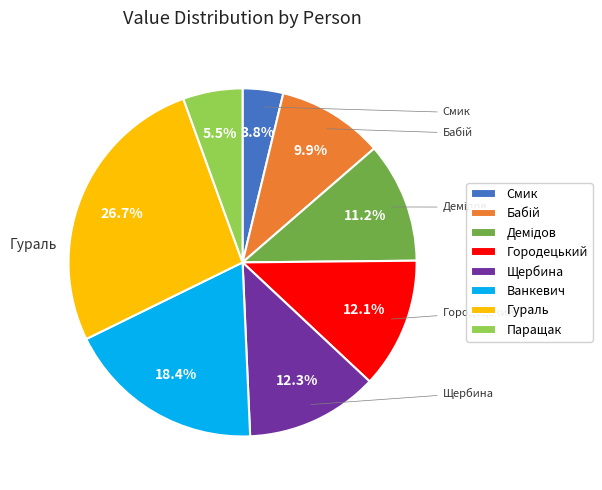

Count the number of slices in the pie.

8